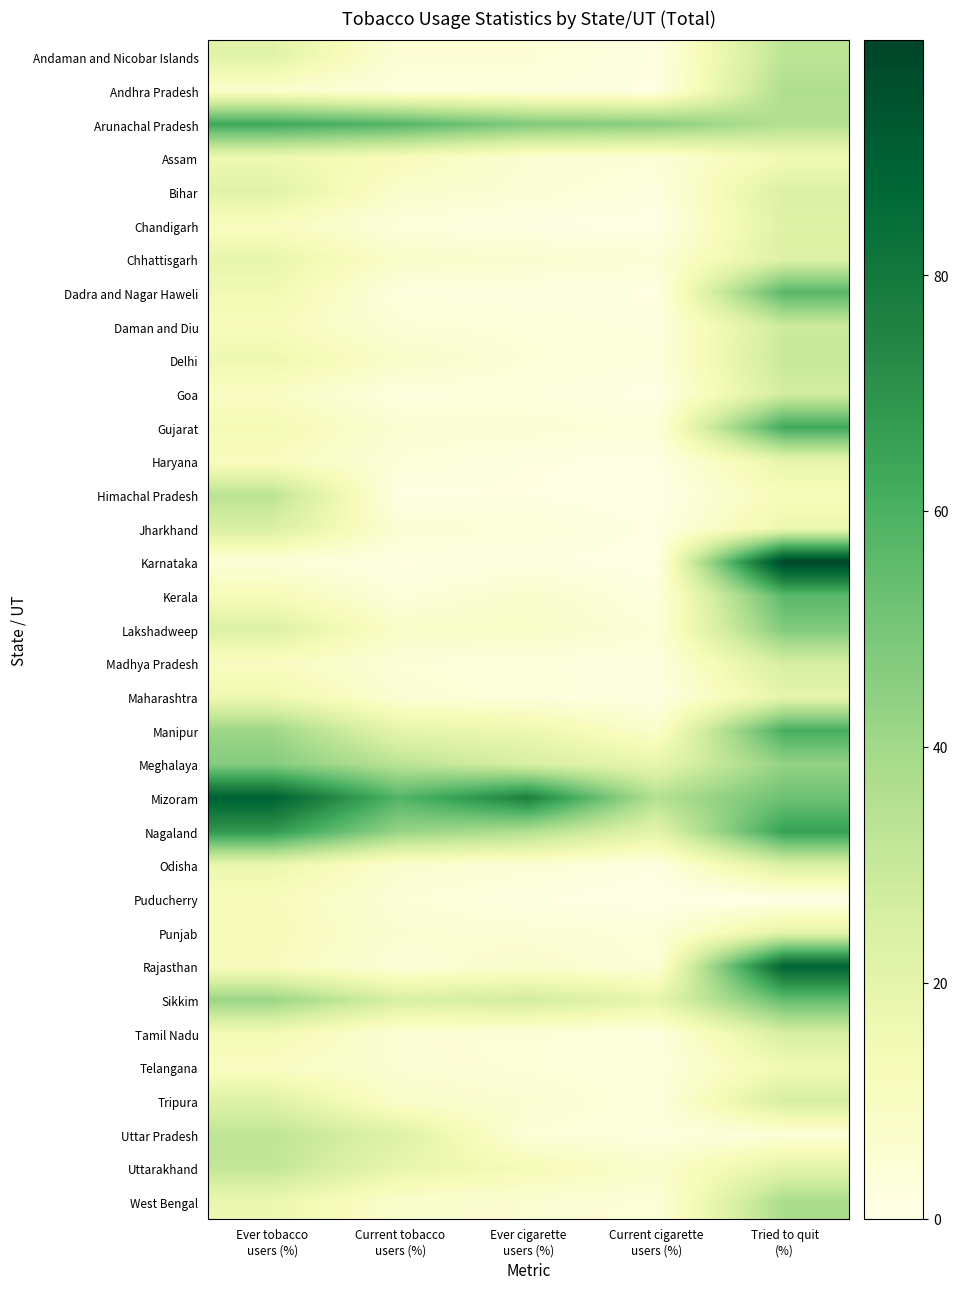

Reading right to left, what are all the values shown in this chart?

Andaman and Nicobar Islands: Tried to quit
(%)=32.9	Current cigarette
users (%)=1.3	Ever cigarette
users (%)=4.4	Current tobacco
users (%)=4.4	Ever tobacco
users (%)=21.5
Andhra Pradesh: Tried to quit
(%)=36.6	Current cigarette
users (%)=1.1	Ever cigarette
users (%)=2.6	Current tobacco
users (%)=2.6	Ever tobacco
users (%)=7.3
Arunachal Pradesh: Tried to quit
(%)=35.1	Current cigarette
users (%)=45.9	Ever cigarette
users (%)=47.9	Current tobacco
users (%)=57.9	Ever tobacco
users (%)=63.1
Assam: Tried to quit
(%)=14.9	Current cigarette
users (%)=4.3	Ever cigarette
users (%)=5.3	Current tobacco
users (%)=11.9	Ever tobacco
users (%)=16.2
Bihar: Tried to quit
(%)=23.6	Current cigarette
users (%)=2.3	Ever cigarette
users (%)=4.8	Current tobacco
users (%)=7.3	Ever tobacco
users (%)=21.5
Chandigarh: Tried to quit
(%)=22.6	Current cigarette
users (%)=0.6	Ever cigarette
users (%)=1.1	Current tobacco
users (%)=3.0	Ever tobacco
users (%)=10.3
Chhattisgarh: Tried to quit
(%)=23.1	Current cigarette
users (%)=4.5	Ever cigarette
users (%)=6.3	Current tobacco
users (%)=8.0	Ever tobacco
users (%)=18.8
Dadra and Nagar Haweli: Tried to quit
(%)=57.1	Current cigarette
users (%)=1.1	Ever cigarette
users (%)=1.7	Current tobacco
users (%)=2.4	Ever tobacco
users (%)=15.3
Daman and Diu: Tried to quit
(%)=28.6	Current cigarette
users (%)=2.2	Ever cigarette
users (%)=3.4	Current tobacco
users (%)=4.3	Ever tobacco
users (%)=11.8
Delhi: Tried to quit
(%)=30.0	Current cigarette
users (%)=2.7	Ever cigarette
users (%)=3.9	Current tobacco
users (%)=8.0	Ever tobacco
users (%)=16.5
Goa: Tried to quit
(%)=26.8	Current cigarette
users (%)=0.7	Ever cigarette
users (%)=2.7	Current tobacco
users (%)=2.1	Ever tobacco
users (%)=9.3
Gujarat: Tried to quit
(%)=63.0	Current cigarette
users (%)=3.3	Ever cigarette
users (%)=4.9	Current tobacco
users (%)=5.4	Ever tobacco
users (%)=13.9
Haryana: Tried to quit
(%)=19.1	Current cigarette
users (%)=0.8	Ever cigarette
users (%)=1.5	Current tobacco
users (%)=3.8	Ever tobacco
users (%)=10.6
Himachal Pradesh: Tried to quit
(%)=12.3	Current cigarette
users (%)=0.1	Ever cigarette
users (%)=1.3	Current tobacco
users (%)=1.0	Ever tobacco
users (%)=33.4
Jharkhand: Tried to quit
(%)=17.1	Current cigarette
users (%)=1.1	Ever cigarette
users (%)=3.7	Current tobacco
users (%)=5.1	Ever tobacco
users (%)=24.6
Karnataka: Tried to quit
(%)=99.9	Current cigarette
users (%)=0.5	Ever cigarette
users (%)=1.6	Current tobacco
users (%)=1.2	Ever tobacco
users (%)=3.8
Kerala: Tried to quit
(%)=56.6	Current cigarette
users (%)=2.0	Ever cigarette
users (%)=7.1	Current tobacco
users (%)=3.2	Ever tobacco
users (%)=13.0
Lakshadweep: Tried to quit
(%)=47.7	Current cigarette
users (%)=4.0	Ever cigarette
users (%)=8.4	Current tobacco
users (%)=8.1	Ever tobacco
users (%)=23.3
Madhya Pradesh: Tried to quit
(%)=26.2	Current cigarette
users (%)=2.2	Ever cigarette
users (%)=2.4	Current tobacco
users (%)=3.9	Ever tobacco
users (%)=10.3
Maharashtra: Tried to quit
(%)=19.8	Current cigarette
users (%)=1.4	Ever cigarette
users (%)=3.1	Current tobacco
users (%)=5.1	Ever tobacco
users (%)=16.4
Manipur: Tried to quit
(%)=61.0	Current cigarette
users (%)=7.3	Ever cigarette
users (%)=17.0	Current tobacco
users (%)=19.5	Ever tobacco
users (%)=41.0
Meghalaya: Tried to quit
(%)=43.6	Current cigarette
users (%)=19.2	Ever cigarette
users (%)=25.1	Current tobacco
users (%)=33.6	Ever tobacco
users (%)=47.0
Mizoram: Tried to quit
(%)=52.3	Current cigarette
users (%)=35.3	Ever cigarette
users (%)=76.9	Current tobacco
users (%)=57.9	Ever tobacco
users (%)=89.7
Nagaland: Tried to quit
(%)=65.7	Current cigarette
users (%)=20.4	Ever cigarette
users (%)=36.4	Current tobacco
users (%)=42.6	Ever tobacco
users (%)=68.3
Odisha: Tried to quit
(%)=24.1	Current cigarette
users (%)=1.6	Ever cigarette
users (%)=4.8	Current tobacco
users (%)=6.2	Ever tobacco
users (%)=17.9
Puducherry: Tried to quit
(%)=0.1	Current cigarette
users (%)=0.0	Ever cigarette
users (%)=1.5	Current tobacco
users (%)=4.3	Ever tobacco
users (%)=11.6
Punjab: Tried to quit
(%)=20.7	Current cigarette
users (%)=3.6	Ever cigarette
users (%)=4.8	Current tobacco
users (%)=5.7	Ever tobacco
users (%)=12.3
Rajasthan: Tried to quit
(%)=88.9	Current cigarette
users (%)=3.7	Ever cigarette
users (%)=7.0	Current tobacco
users (%)=4.1	Ever tobacco
users (%)=11.1
Sikkim: Tried to quit
(%)=54.2	Current cigarette
users (%)=19.4	Ever cigarette
users (%)=27.0	Current tobacco
users (%)=24.6	Ever tobacco
users (%)=41.8
Tamil Nadu: Tried to quit
(%)=25.3	Current cigarette
users (%)=2.3	Ever cigarette
users (%)=3.9	Current tobacco
users (%)=4.8	Ever tobacco
users (%)=14.1
Telangana: Tried to quit
(%)=15.3	Current cigarette
users (%)=2.5	Ever cigarette
users (%)=3.8	Current tobacco
users (%)=5.2	Ever tobacco
users (%)=9.4
Tripura: Tried to quit
(%)=25.7	Current cigarette
users (%)=2.7	Ever cigarette
users (%)=5.6	Current tobacco
users (%)=7.6	Ever tobacco
users (%)=22.6
Uttar Pradesh: Tried to quit
(%)=4.3	Current cigarette
users (%)=2.3	Ever cigarette
users (%)=4.0	Current tobacco
users (%)=22.9	Ever tobacco
users (%)=32.2
Uttarakhand: Tried to quit
(%)=20.9	Current cigarette
users (%)=7.3	Ever cigarette
users (%)=13.2	Current tobacco
users (%)=18.5	Ever tobacco
users (%)=31.4
West Bengal: Tried to quit
(%)=37.9	Current cigarette
users (%)=3.6	Ever cigarette
users (%)=5.4	Current tobacco
users (%)=7.1	Ever tobacco
users (%)=17.3